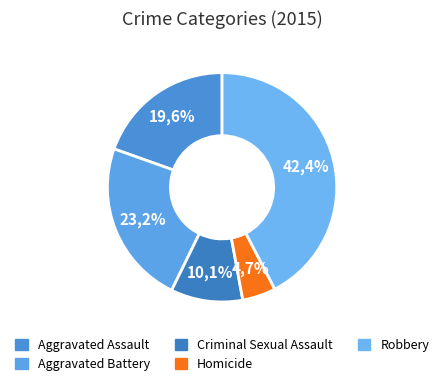

How much of the chart is everything except Criminal Sexual Assault?

89.9%